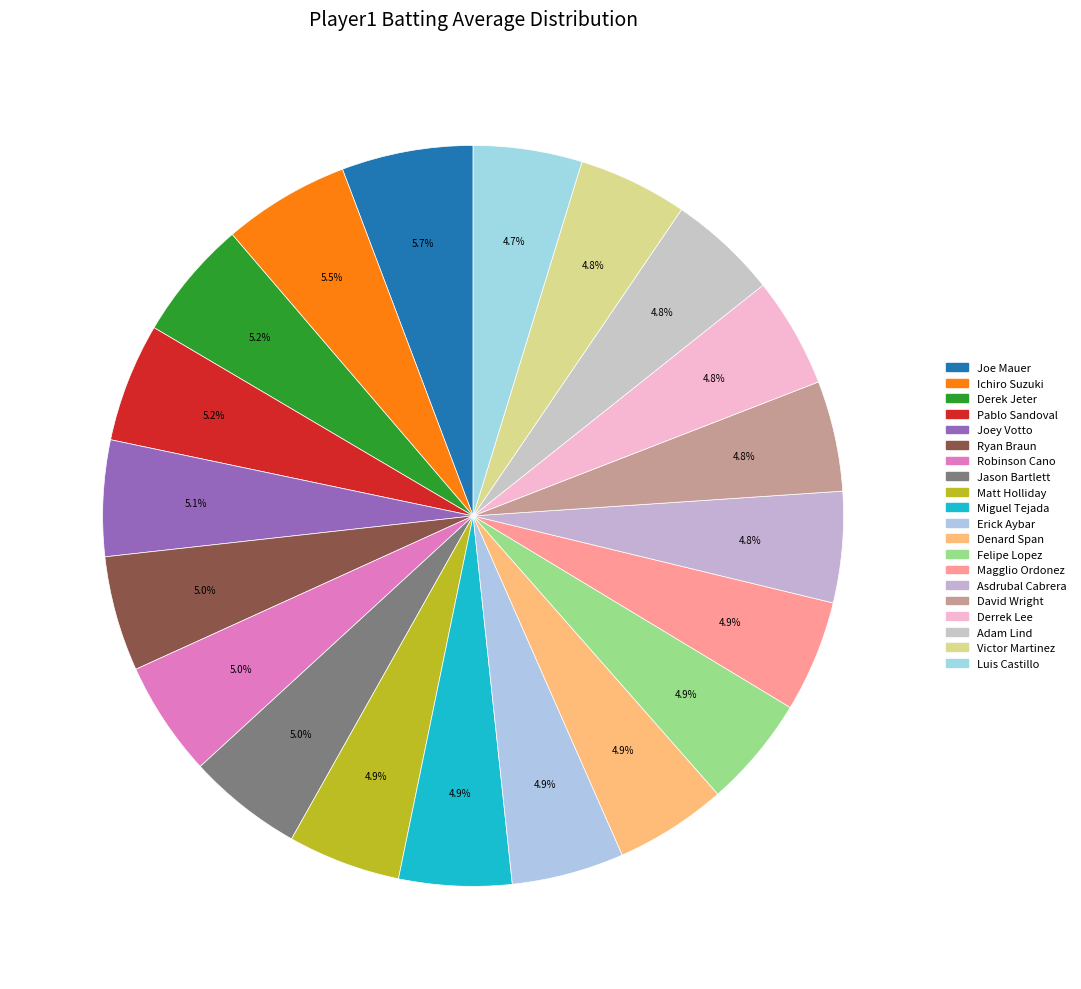

How much of the chart is everything except Derek Jeter?

94.8%